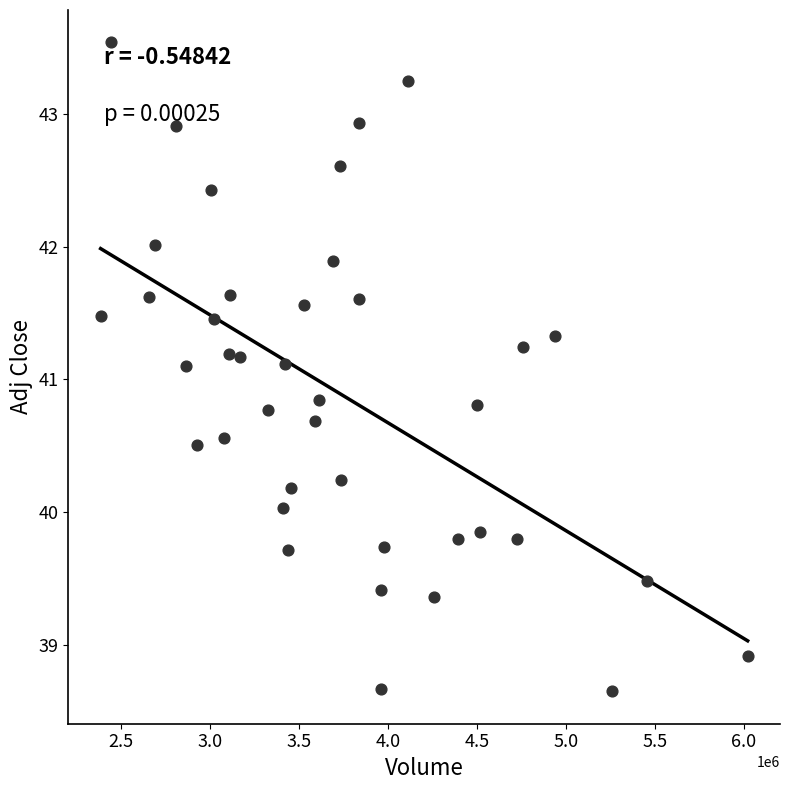

What is the range of X values (max minus min)?

3638100.0